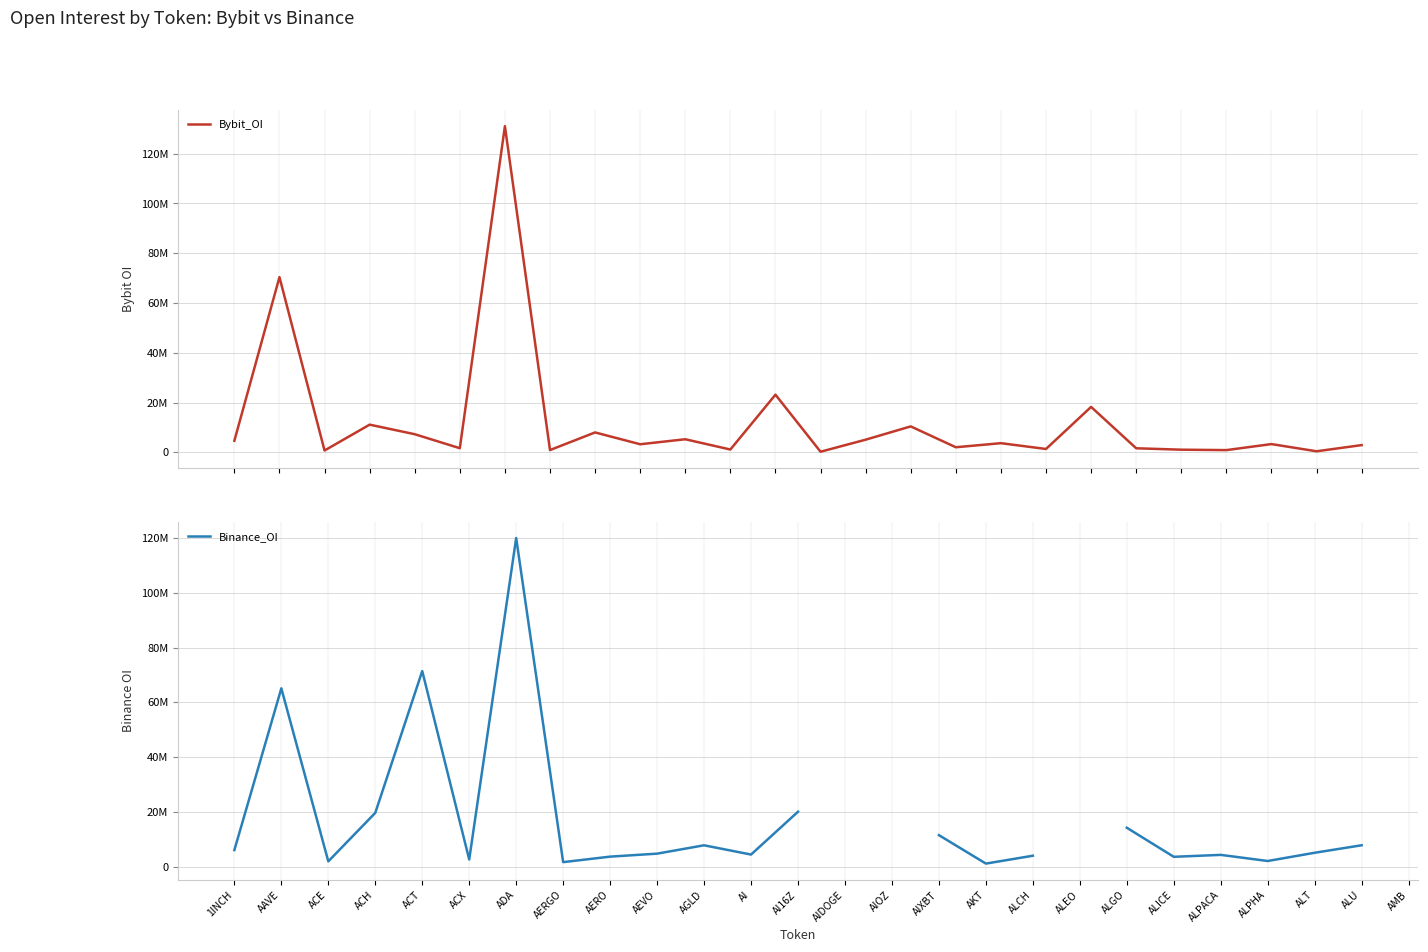

At which label does Bybit_OI first exceed 3293042?

1INCH